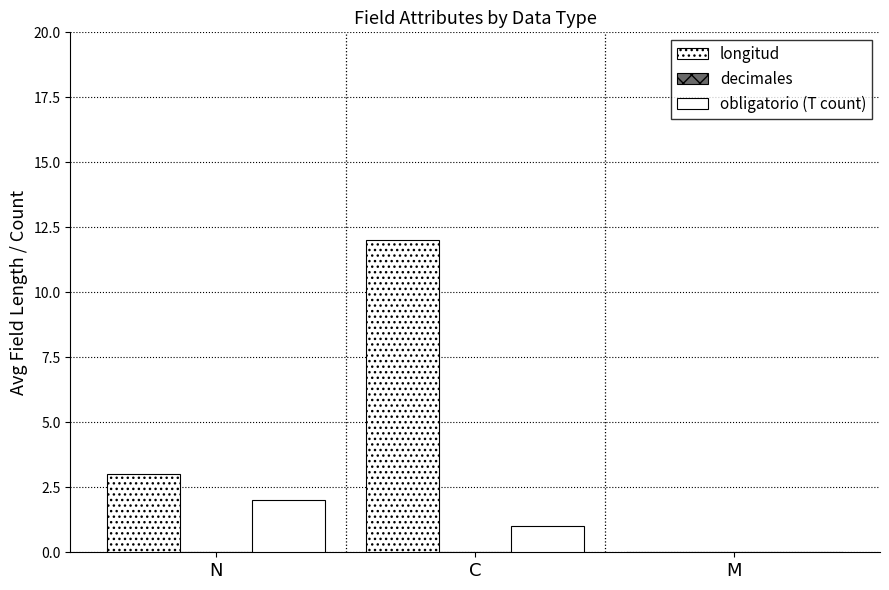

Which series has the largest range (max minus min)?

longitud